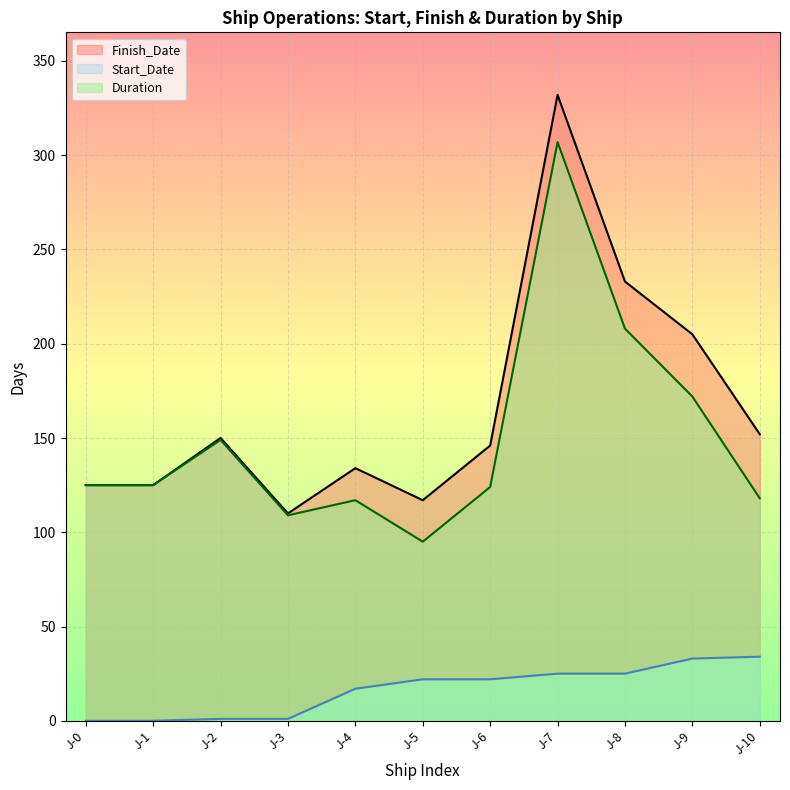

Reading left to right, extract all data points from this chart.

Start_Date: 0	0	1	1	17	22	22	25	25	33	34
Finish_Date: 125	125	150	110	134	117	146	332	233	205	152
Duration: 125	125	149	109	117	95	124	307	208	172	118